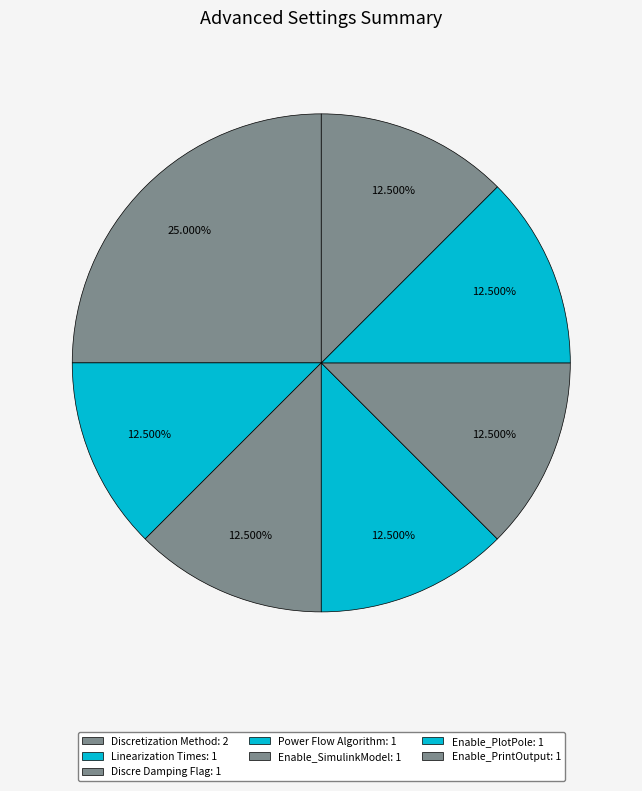

How many slices are in this pie chart?

7